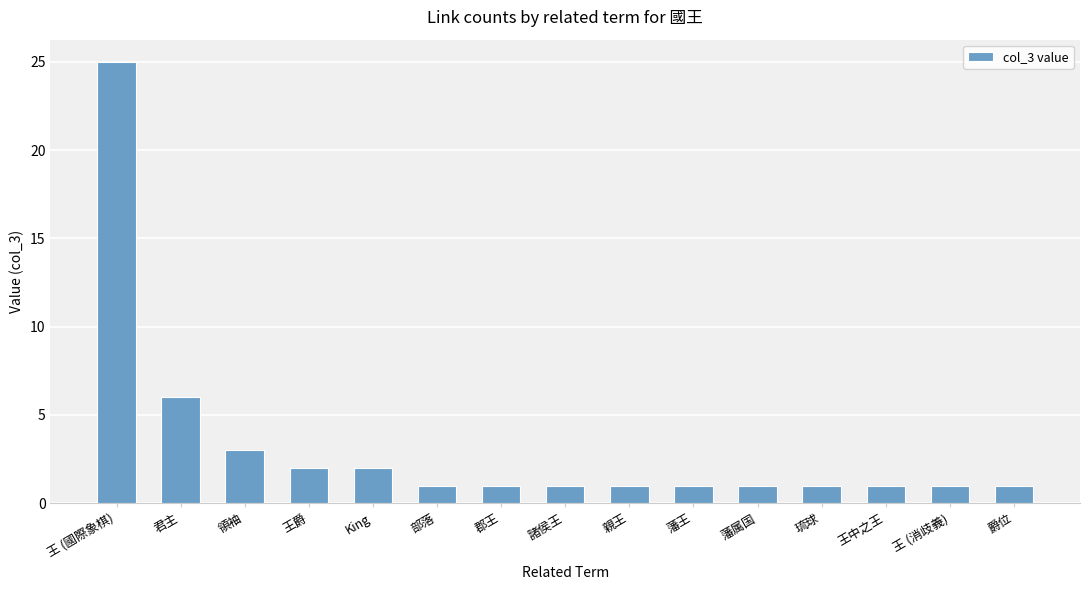

Are the bars horizontal?

No